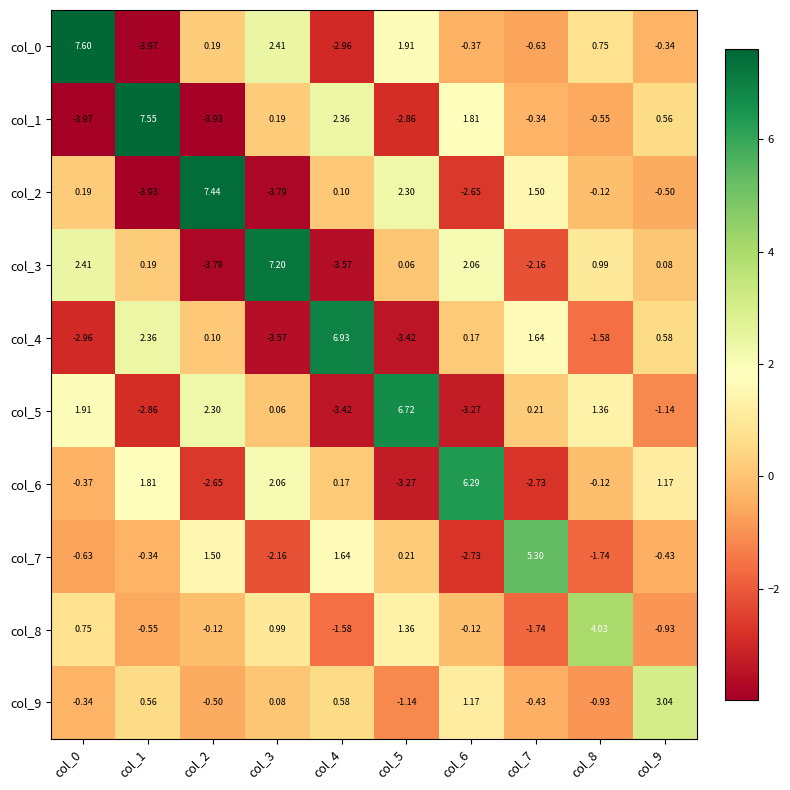

Between col_9 and col_7, which is larger?

col_9